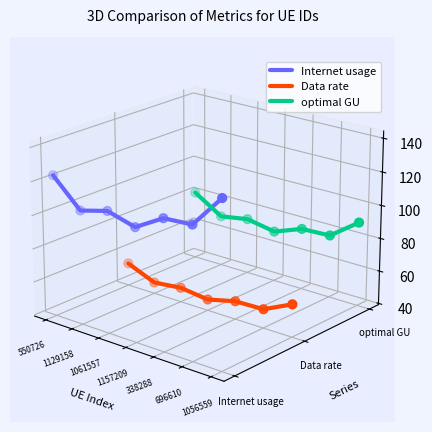

Which series reaches the minimum Y coordinate?

Data rate